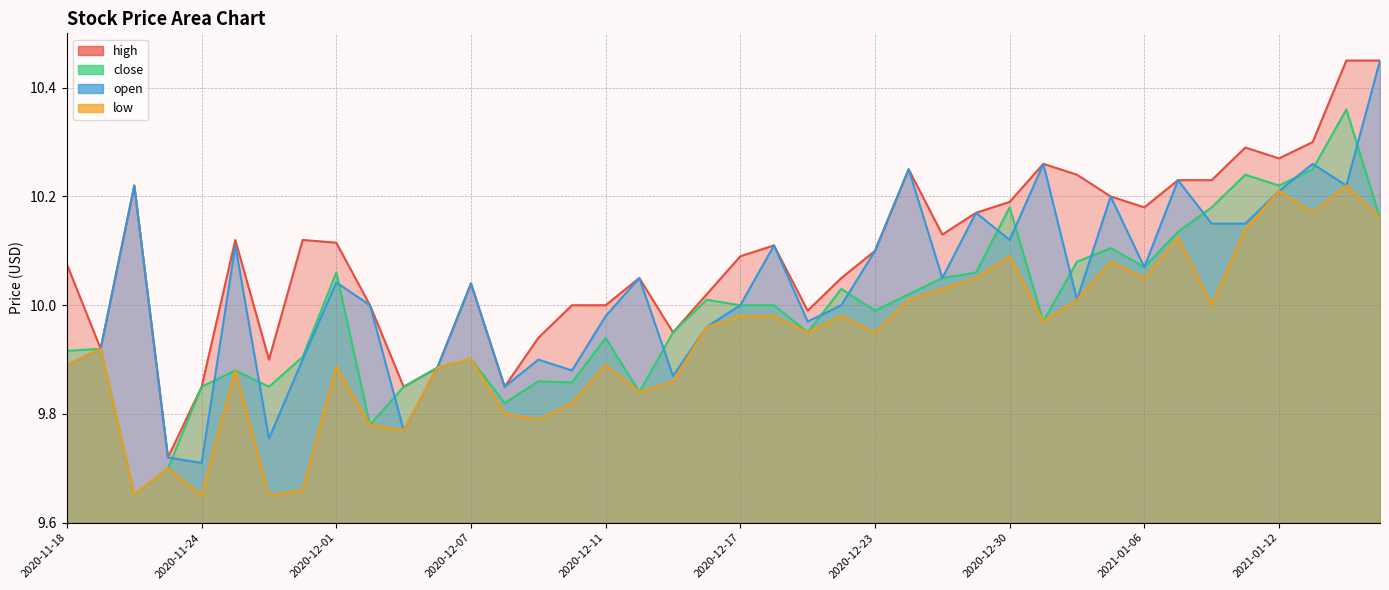

Rank the series by their maximum value, from lowest to highest.

low, close, high, open